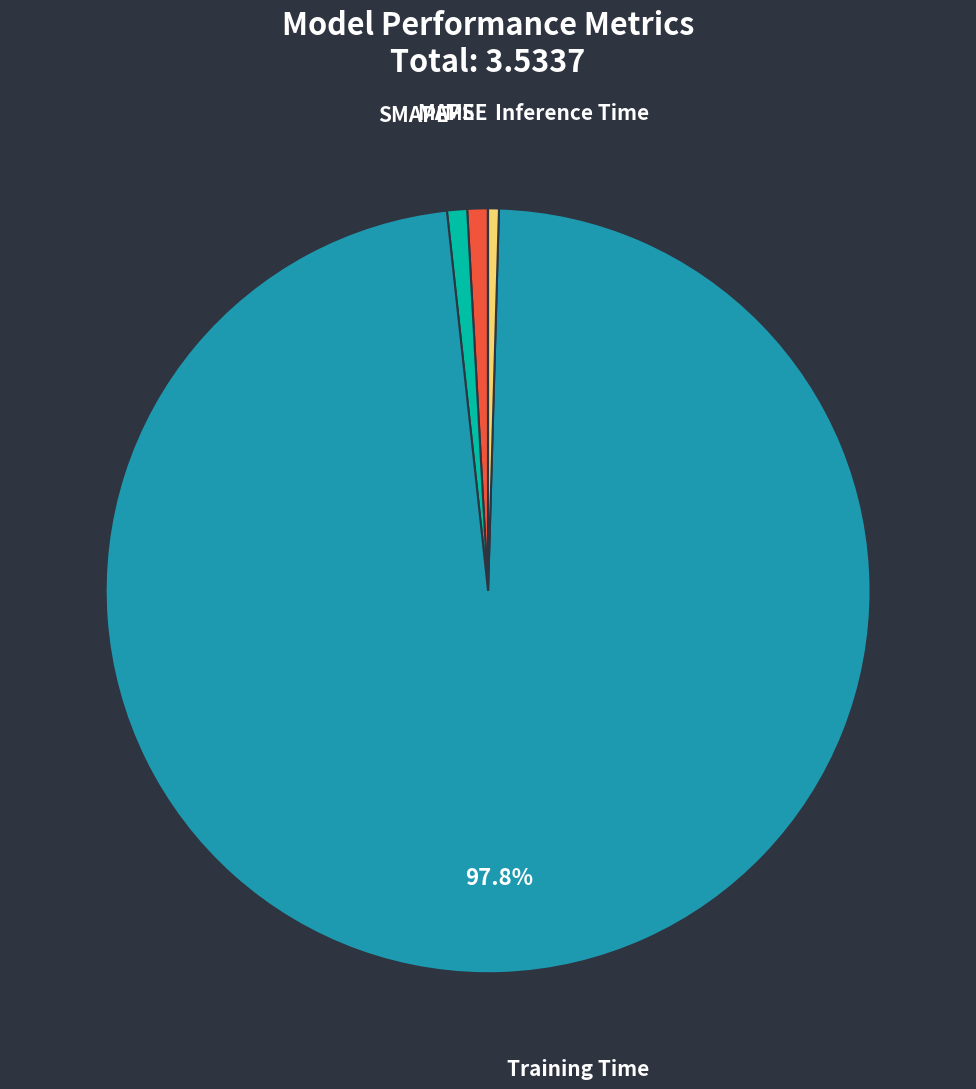

To the nearest percent, what is the average slice percentage?

20%